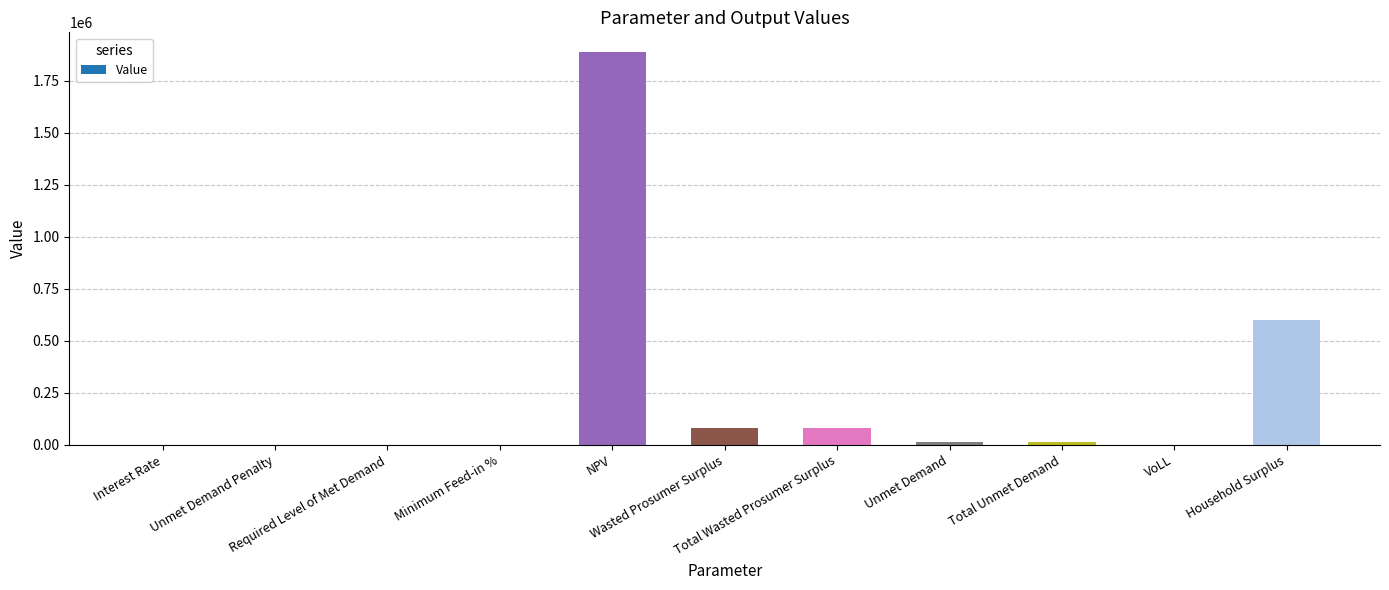

How many data points does each series have?

11